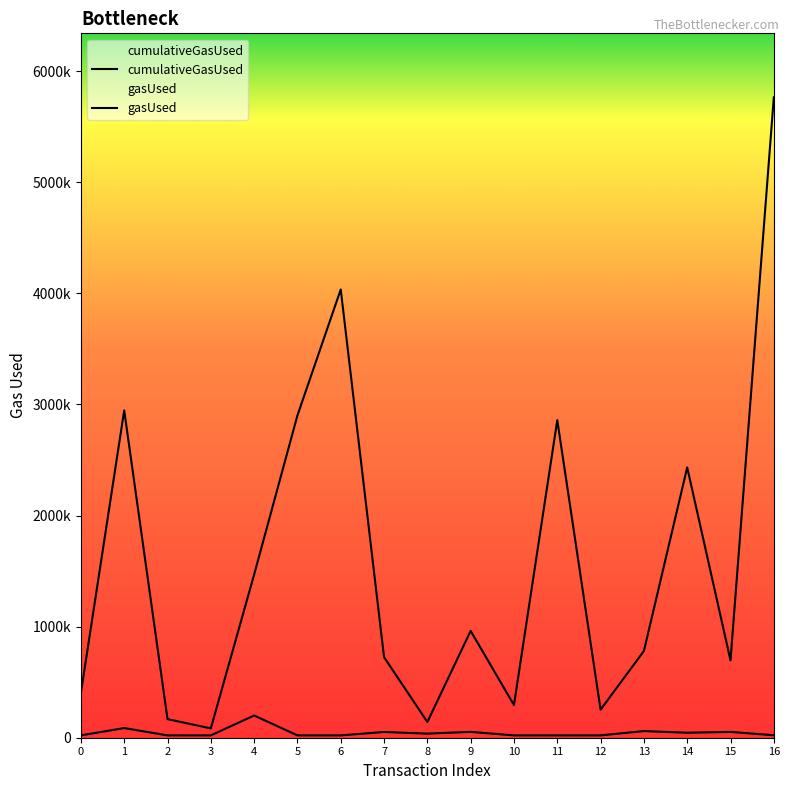

What is the sum of all cumulativeGasUsed values?

26913748